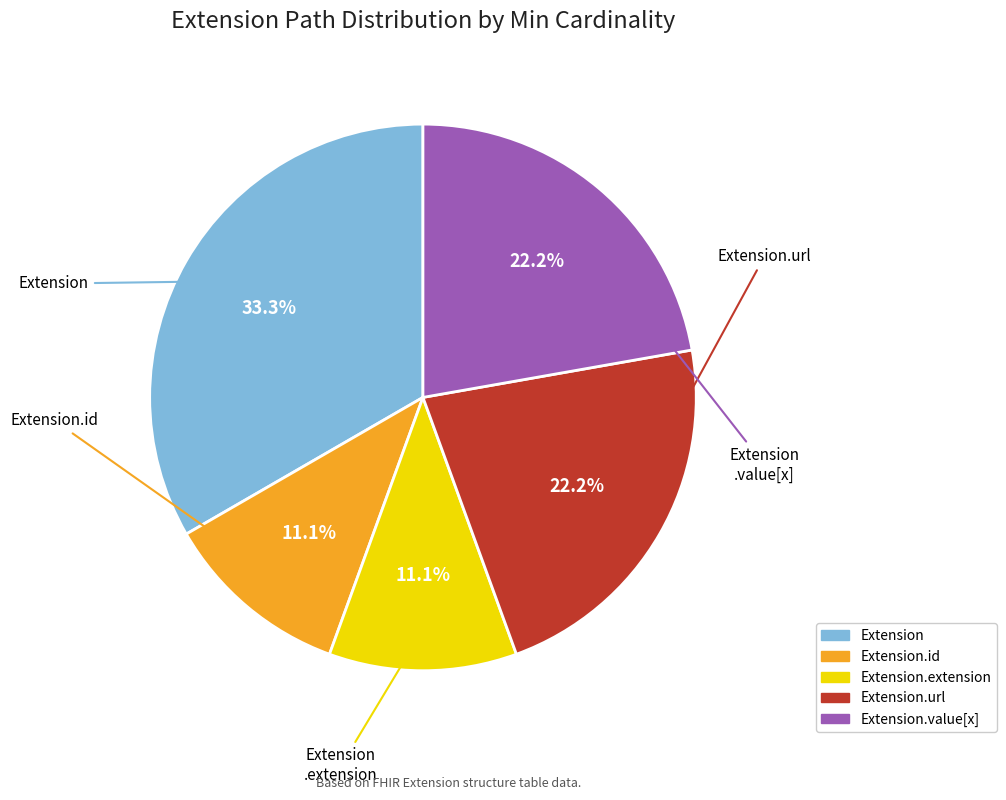

Is there a majority slice in this chart?

No